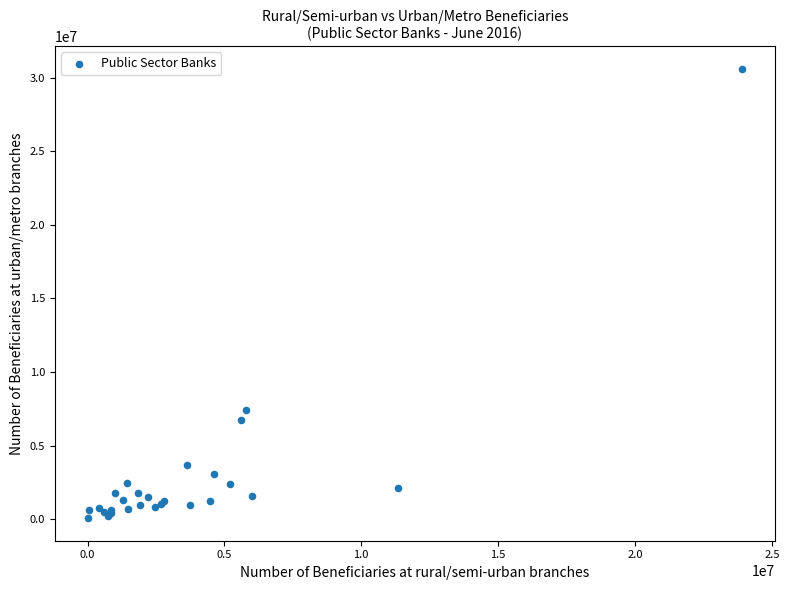

What Y value in the scatter plot is closest to 15336427?

7423065